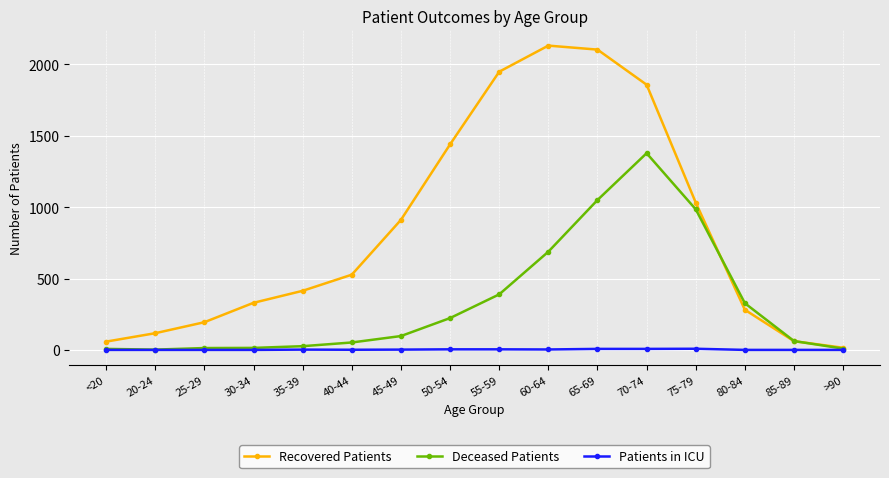

At which category is the sum across all series the highest?

70-74